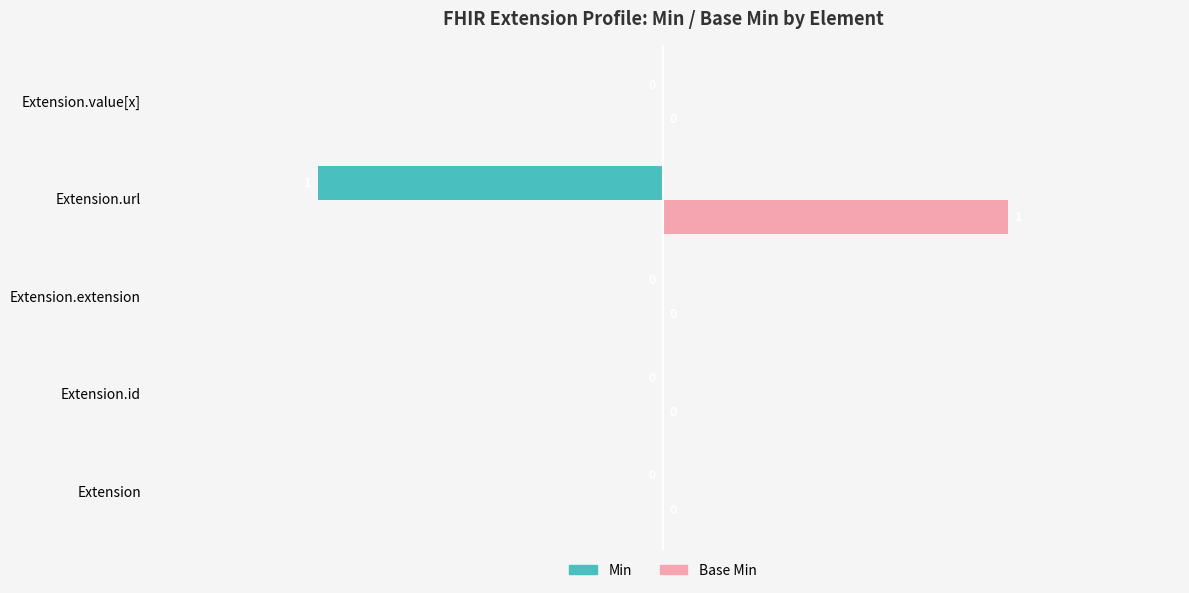

The Min series shows 1 at Extension.id. True or false?

False